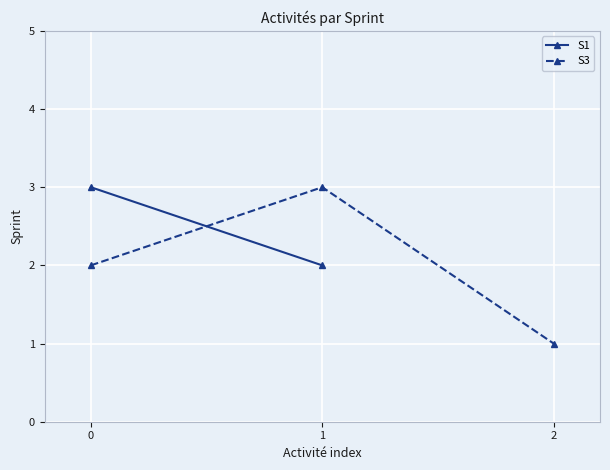

What is the difference between the second highest and minimum values?

1